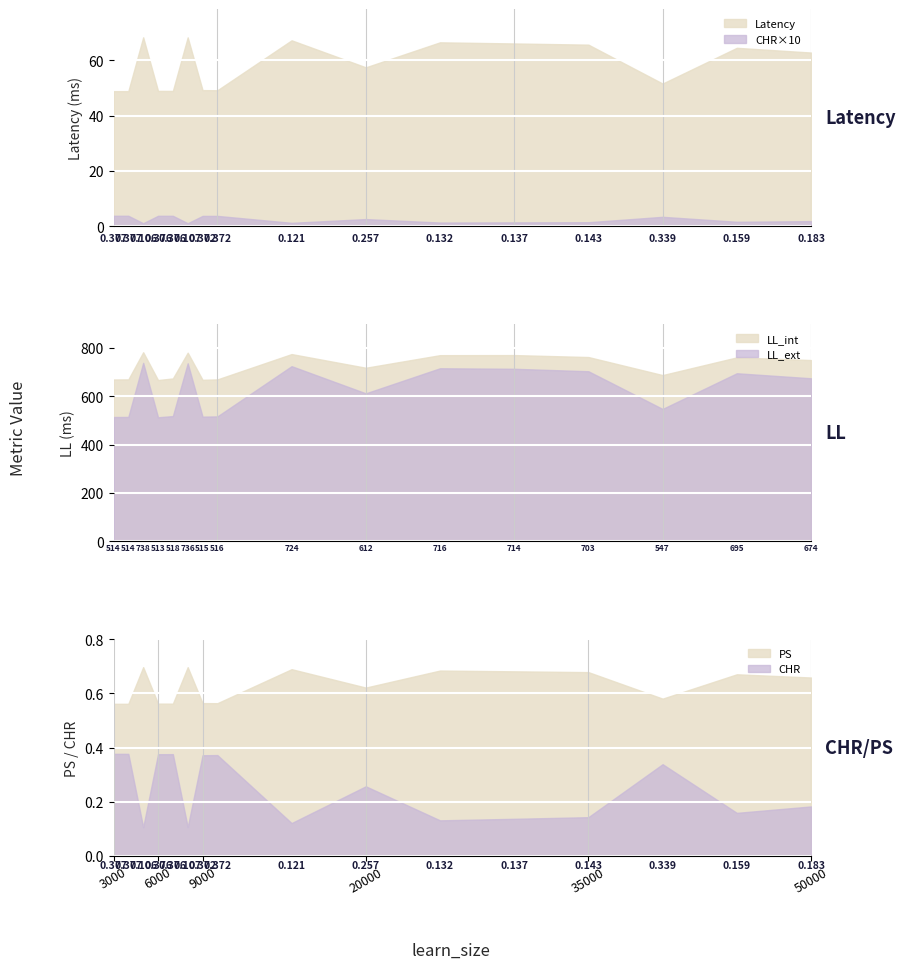

At which label does LL_int first exceed 749?

5000